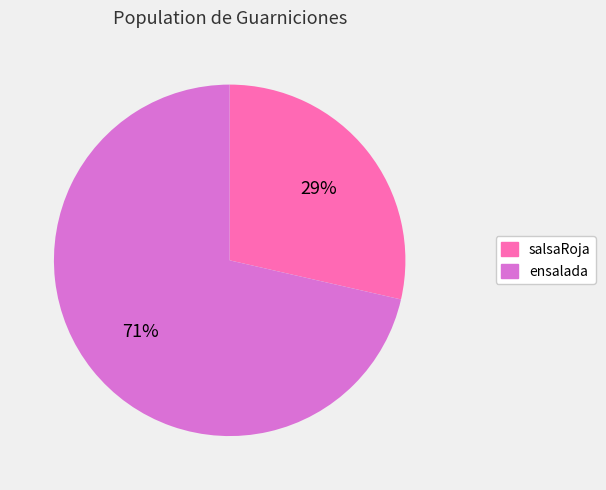

Between ensalada and salsaRoja, which is larger?

ensalada